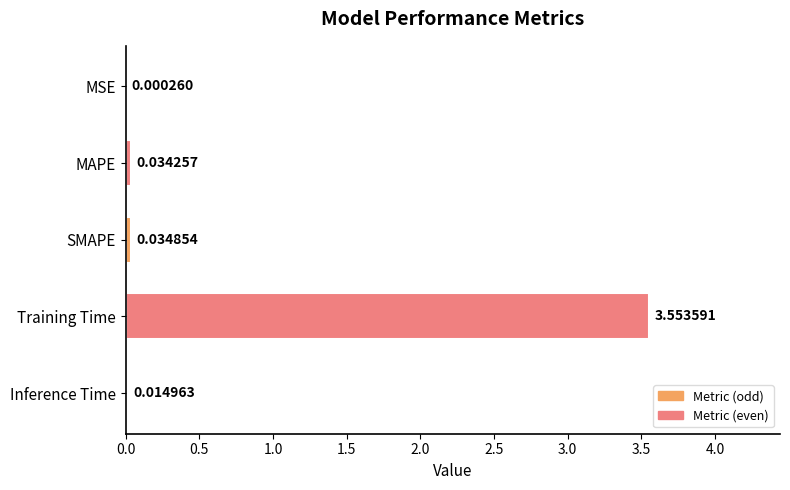

At which label is the value closest to 1?

SMAPE